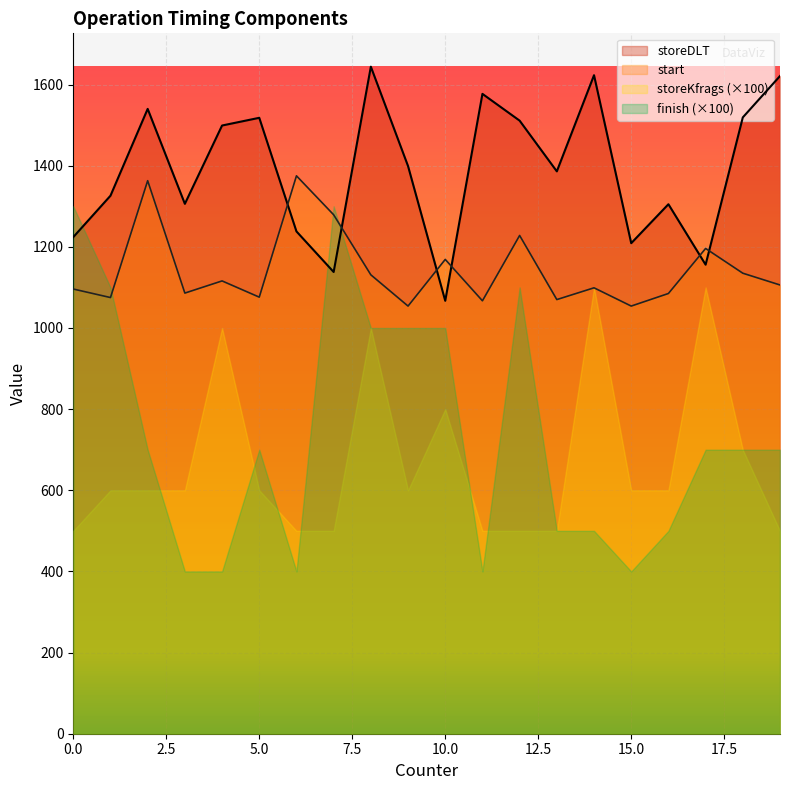

What is the difference between the maximum and minimum values in the finish series?

9